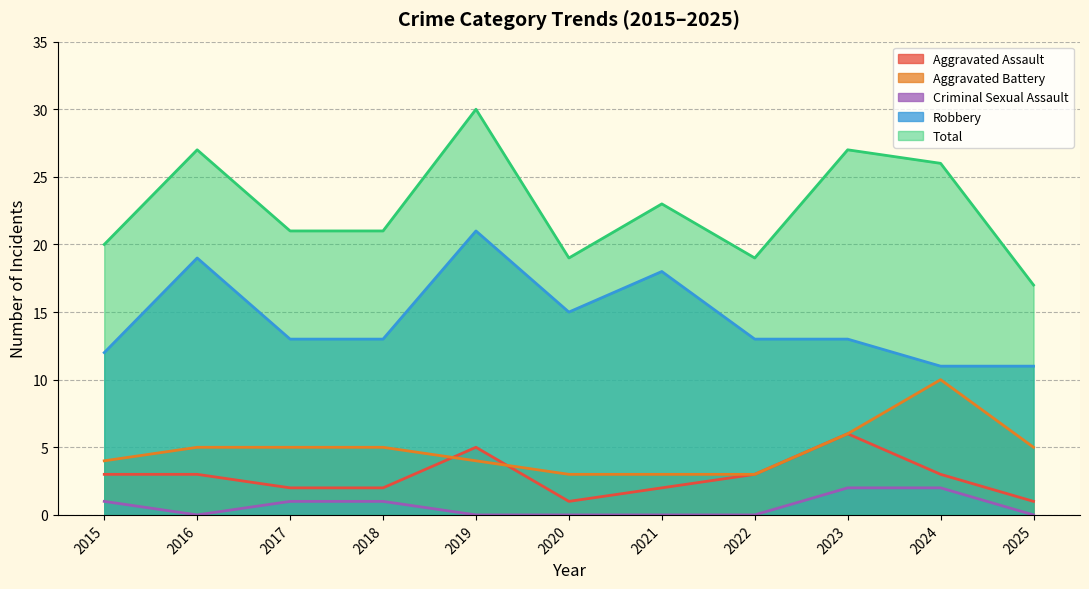

What is the difference between the Total values at 2016 and 2021?

4